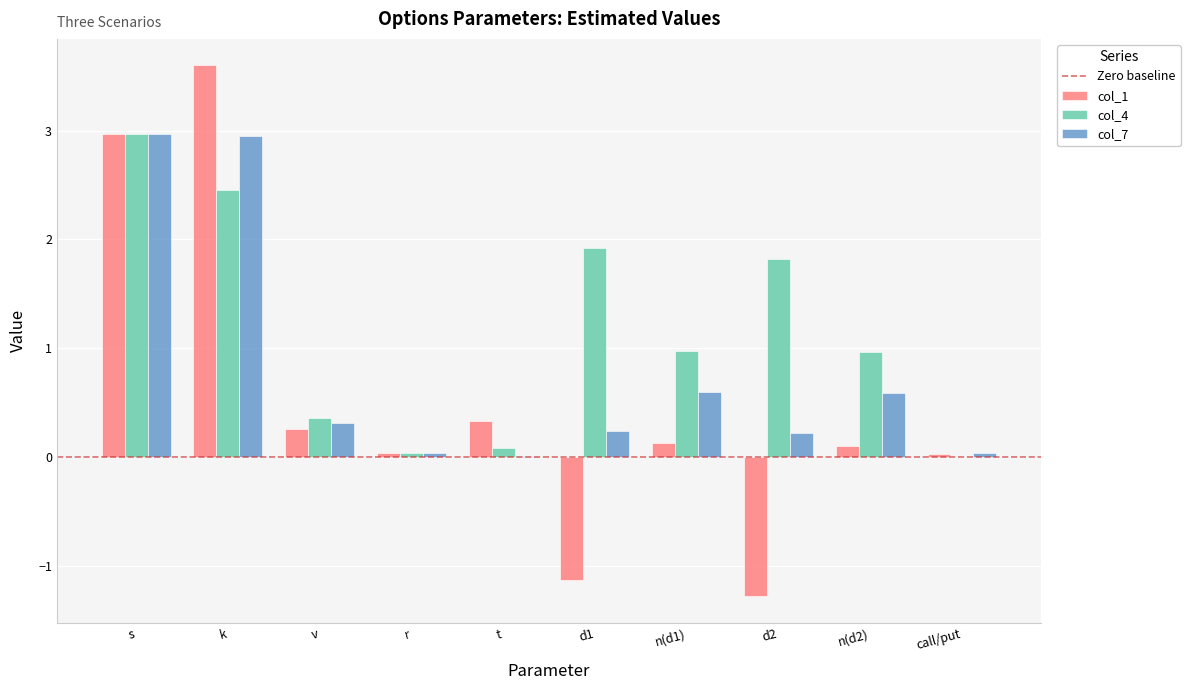

Which label corresponds to the largest value in the chart?

k